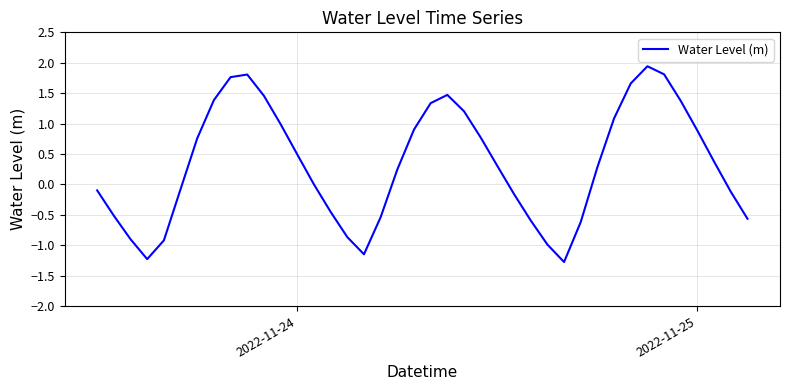

What is the greatest value displayed?

1.9